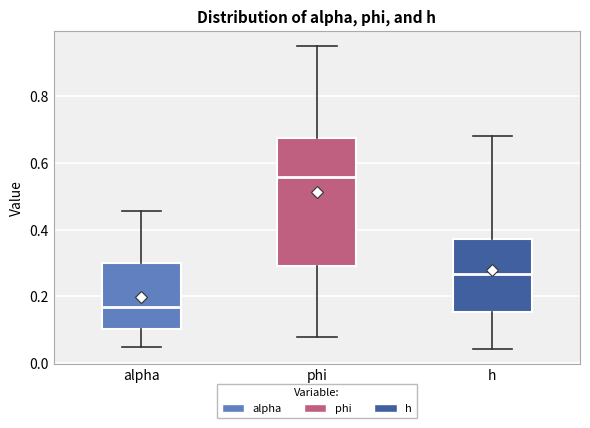

Which box has the lowest median line?

alpha